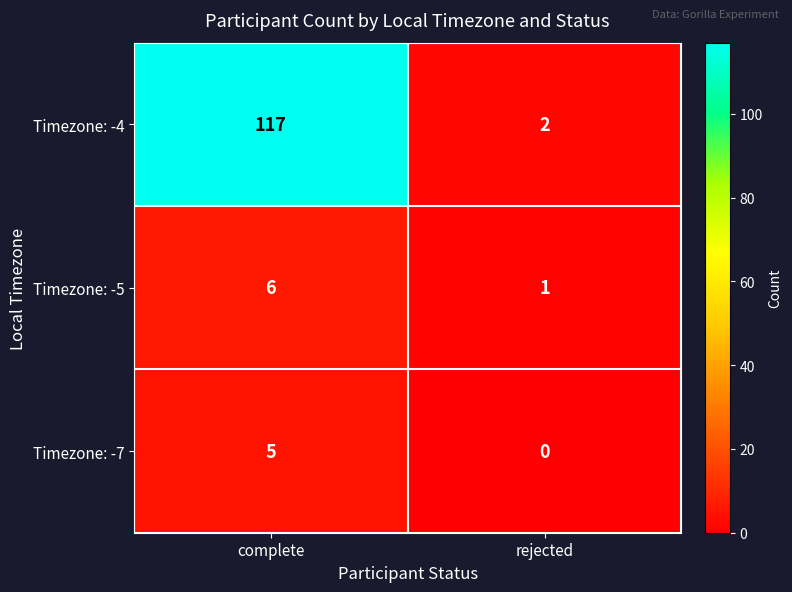

What is the spread (max minus min) of values at rejected?

2